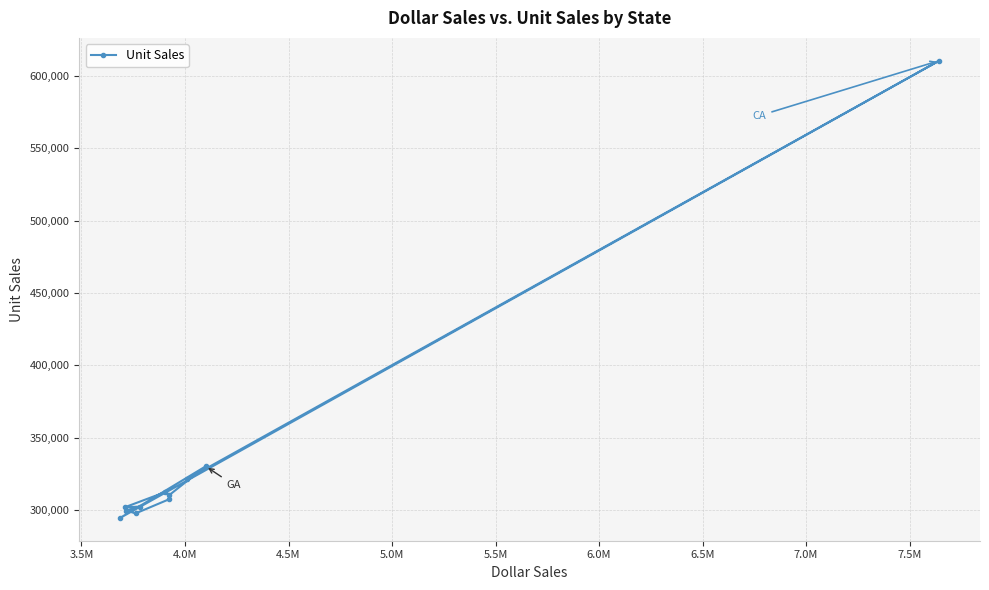

Count the number of categories in the chart.

11